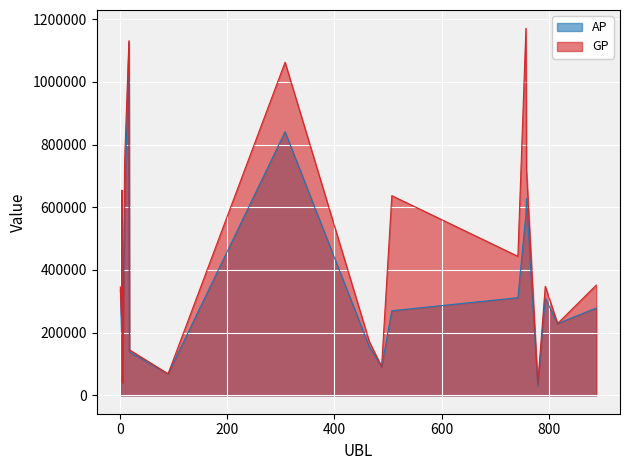

What is the difference between the second highest and minimum values in the GP series?

1095268